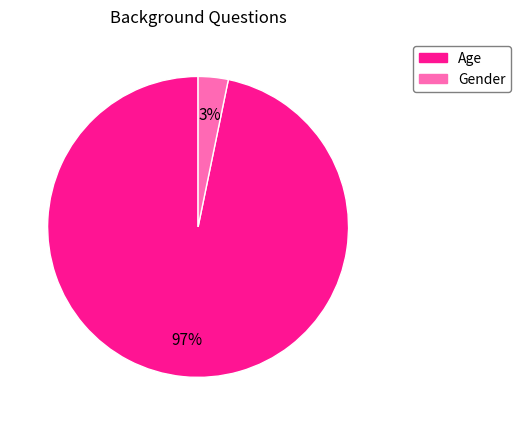

Count the number of slices in the pie.

2